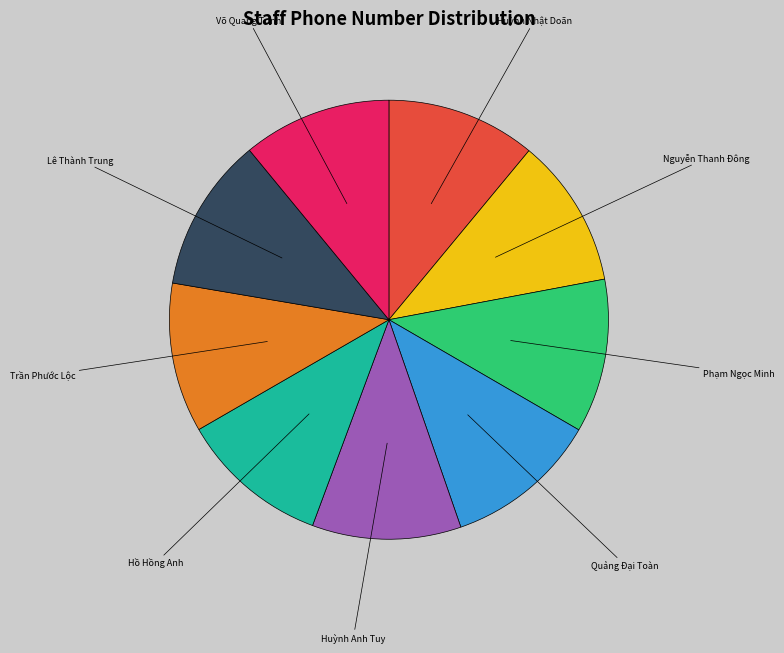

The Hồ Hồng Anh slice represents 22% of the pie. True or false?

False